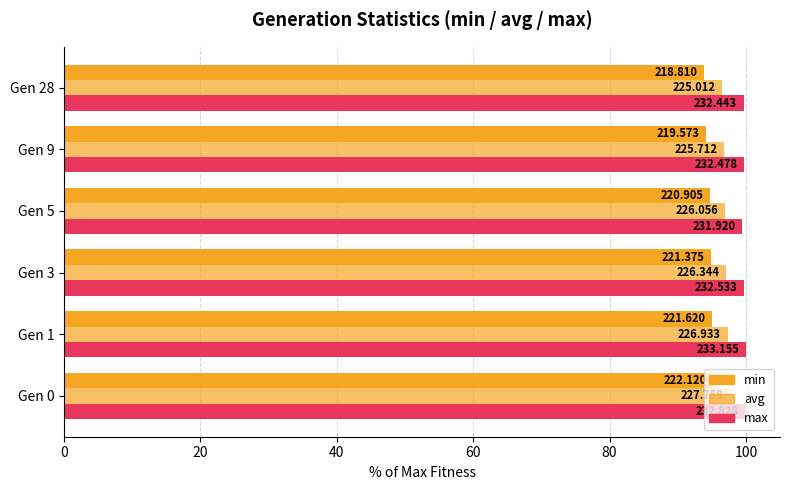

Which series has the largest range (max minus min)?

min